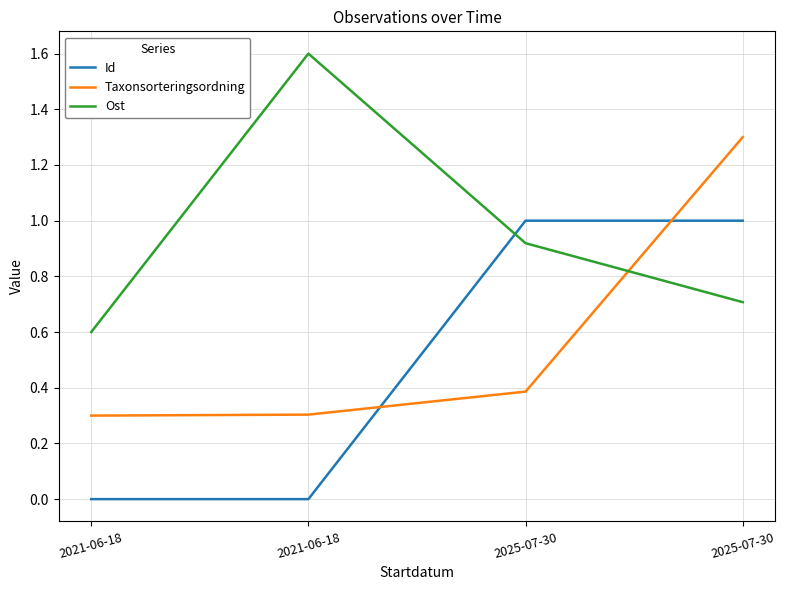

Reading left to right, transcribe all the data shown in this chart.

Id: 2021-06-18=0.0	2021-06-18=0.0	2025-07-30=1.0	2025-07-30=1.0
Taxonsorteringsordning: 2021-06-18=0.3	2021-06-18=0.3	2025-07-30=0.4	2025-07-30=1.3
Ost: 2021-06-18=0.6	2021-06-18=1.6	2025-07-30=0.9	2025-07-30=0.7